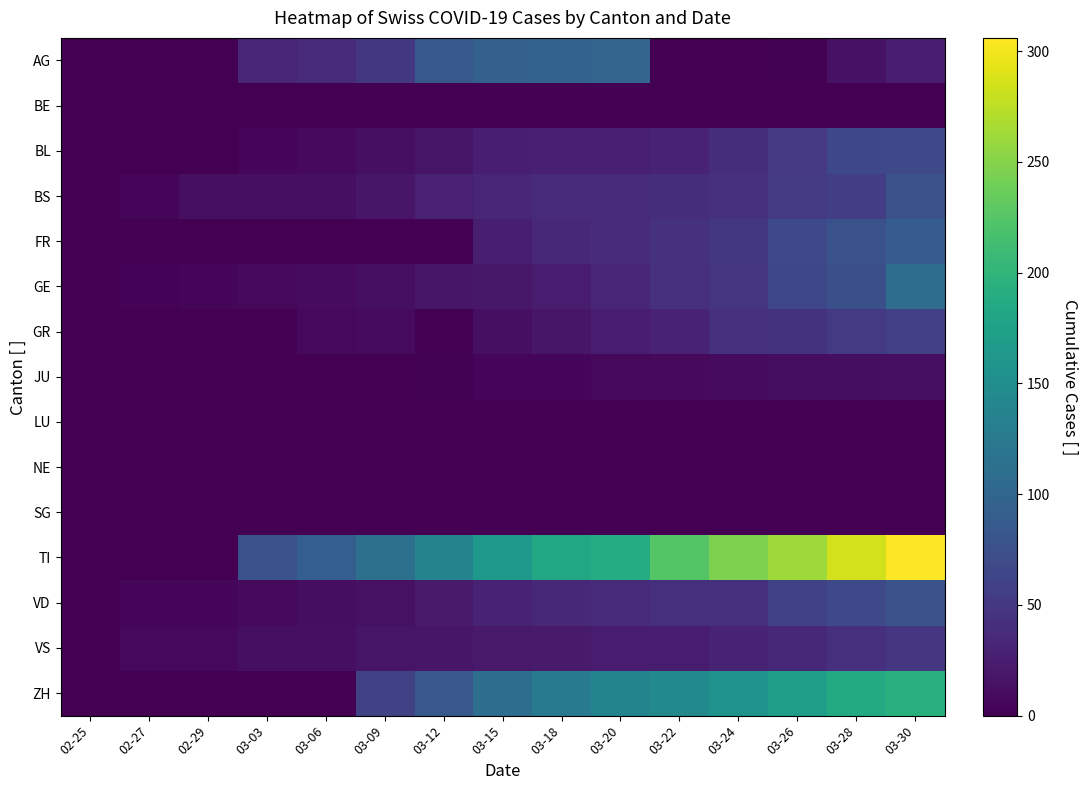

At how many categories does at least one series exceed 55?

12